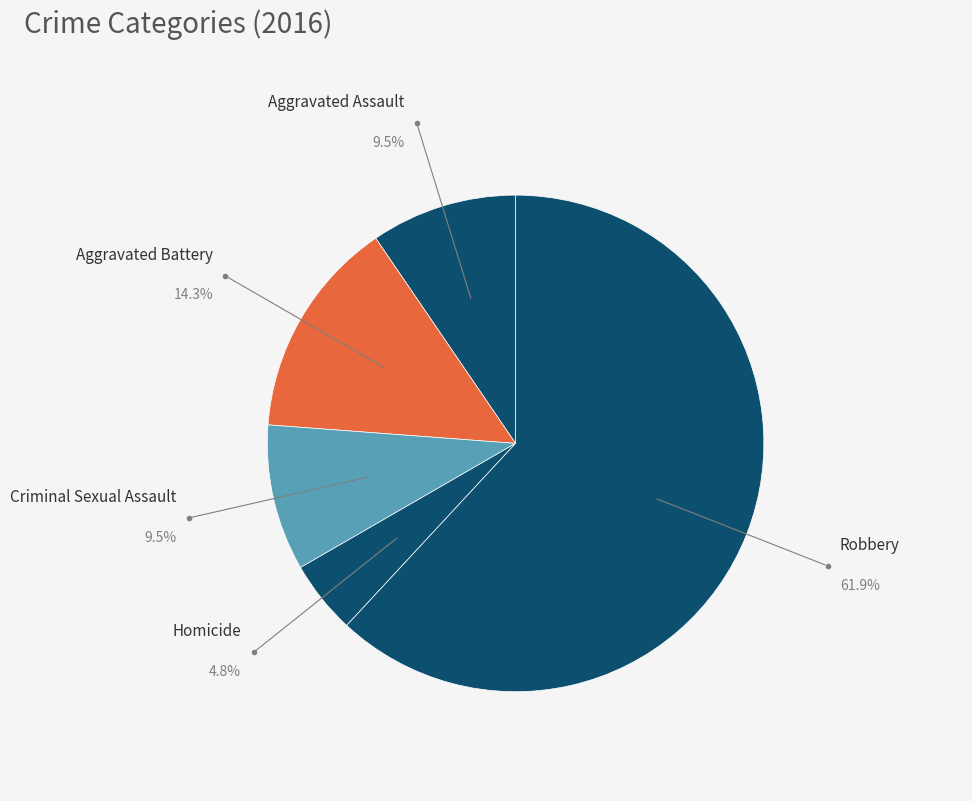

What is the smallest slice in the pie chart?

Homicide